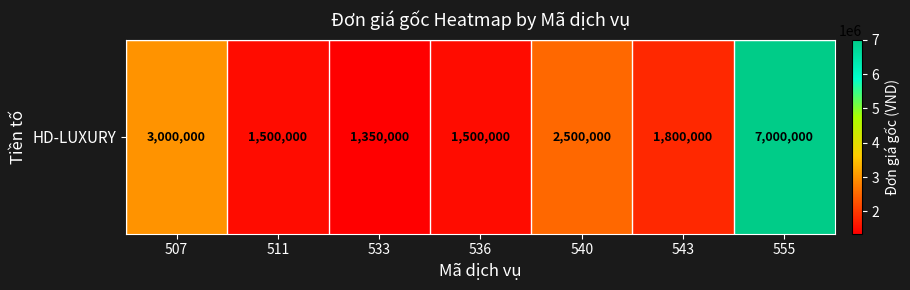

How many data points are less than 1800000?

3